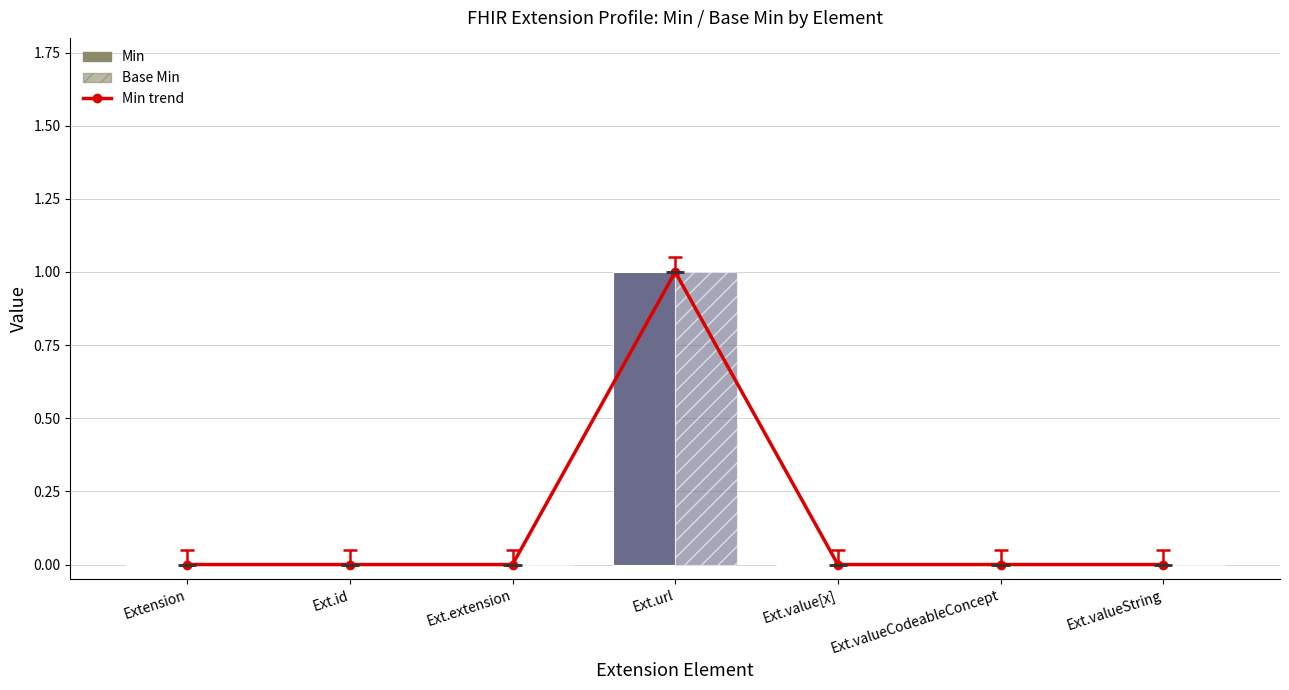

Is the value of Base Min at Extension greater than the value of Min at Ext.id?

No